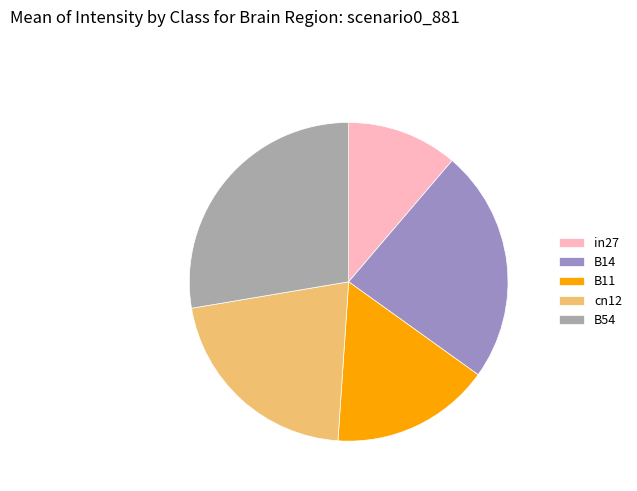

Does any single category account for the majority?

No